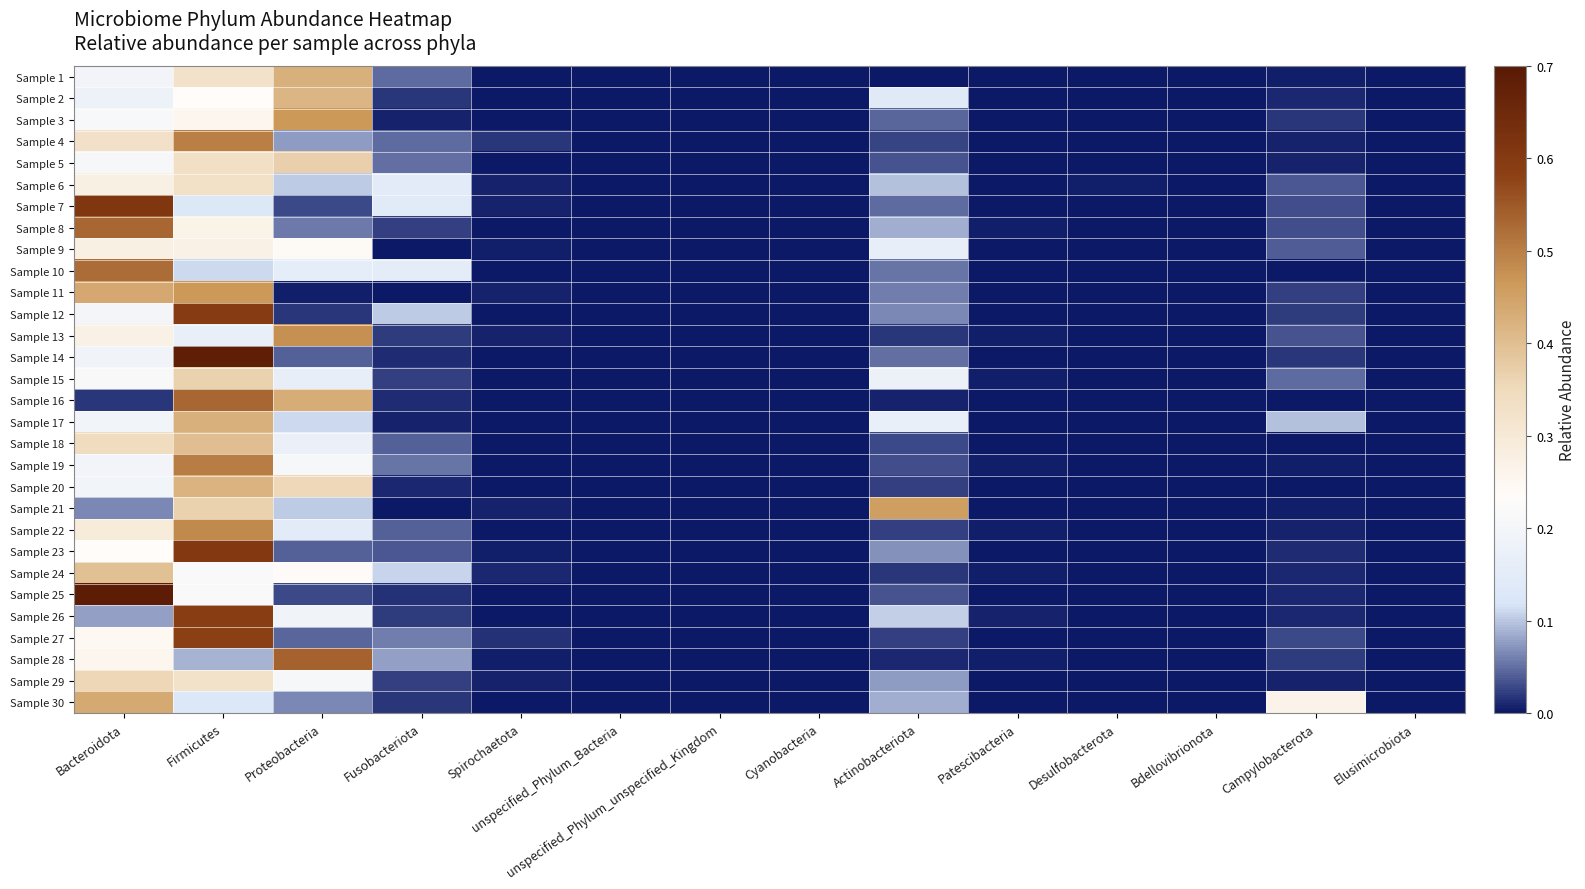

Reading left to right, list all the values displayed in this chart.

Sample 1: Bacteroidota=0.2	Firmicutes=0.3	Proteobacteria=0.4	Fusobacteriota=0.0	Spirochaetota=0.0	unspecified_Phylum_Bacteria=0.0	unspecified_Phylum_unspecified_Kingdom=0.0	Cyanobacteria=0.0	Actinobacteriota=0.0	Patescibacteria=0.0	Desulfobacterota=0.0	Bdellovibrionota=0.0	Campylobacterota=0.0	Elusimicrobiota=0.0
Sample 2: Bacteroidota=0.2	Firmicutes=0.2	Proteobacteria=0.4	Fusobacteriota=0.0	Spirochaetota=0.0	unspecified_Phylum_Bacteria=0.0	unspecified_Phylum_unspecified_Kingdom=0.0	Cyanobacteria=0.0	Actinobacteriota=0.1	Patescibacteria=0.0	Desulfobacterota=0.0	Bdellovibrionota=0.0	Campylobacterota=0.0	Elusimicrobiota=0.0
Sample 3: Bacteroidota=0.2	Firmicutes=0.3	Proteobacteria=0.5	Fusobacteriota=0.0	Spirochaetota=0.0	unspecified_Phylum_Bacteria=0.0	unspecified_Phylum_unspecified_Kingdom=0.0	Cyanobacteria=0.0	Actinobacteriota=0.0	Patescibacteria=0.0	Desulfobacterota=0.0	Bdellovibrionota=0.0	Campylobacterota=0.0	Elusimicrobiota=0.0
Sample 4: Bacteroidota=0.3	Firmicutes=0.5	Proteobacteria=0.1	Fusobacteriota=0.0	Spirochaetota=0.0	unspecified_Phylum_Bacteria=0.0	unspecified_Phylum_unspecified_Kingdom=0.0	Cyanobacteria=0.0	Actinobacteriota=0.0	Patescibacteria=0.0	Desulfobacterota=0.0	Bdellovibrionota=0.0	Campylobacterota=0.0	Elusimicrobiota=0.0
Sample 5: Bacteroidota=0.2	Firmicutes=0.3	Proteobacteria=0.4	Fusobacteriota=0.1	Spirochaetota=0.0	unspecified_Phylum_Bacteria=0.0	unspecified_Phylum_unspecified_Kingdom=0.0	Cyanobacteria=0.0	Actinobacteriota=0.0	Patescibacteria=0.0	Desulfobacterota=0.0	Bdellovibrionota=0.0	Campylobacterota=0.0	Elusimicrobiota=0.0
Sample 6: Bacteroidota=0.3	Firmicutes=0.3	Proteobacteria=0.1	Fusobacteriota=0.1	Spirochaetota=0.0	unspecified_Phylum_Bacteria=0.0	unspecified_Phylum_unspecified_Kingdom=0.0	Cyanobacteria=0.0	Actinobacteriota=0.1	Patescibacteria=0.0	Desulfobacterota=0.0	Bdellovibrionota=0.0	Campylobacterota=0.0	Elusimicrobiota=0.0
Sample 7: Bacteroidota=0.6	Firmicutes=0.1	Proteobacteria=0.0	Fusobacteriota=0.1	Spirochaetota=0.0	unspecified_Phylum_Bacteria=0.0	unspecified_Phylum_unspecified_Kingdom=0.0	Cyanobacteria=0.0	Actinobacteriota=0.0	Patescibacteria=0.0	Desulfobacterota=0.0	Bdellovibrionota=0.0	Campylobacterota=0.0	Elusimicrobiota=0.0
Sample 8: Bacteroidota=0.5	Firmicutes=0.3	Proteobacteria=0.1	Fusobacteriota=0.0	Spirochaetota=0.0	unspecified_Phylum_Bacteria=0.0	unspecified_Phylum_unspecified_Kingdom=0.0	Cyanobacteria=0.0	Actinobacteriota=0.1	Patescibacteria=0.0	Desulfobacterota=0.0	Bdellovibrionota=0.0	Campylobacterota=0.0	Elusimicrobiota=0.0
Sample 9: Bacteroidota=0.3	Firmicutes=0.3	Proteobacteria=0.2	Fusobacteriota=0.0	Spirochaetota=0.0	unspecified_Phylum_Bacteria=0.0	unspecified_Phylum_unspecified_Kingdom=0.0	Cyanobacteria=0.0	Actinobacteriota=0.2	Patescibacteria=0.0	Desulfobacterota=0.0	Bdellovibrionota=0.0	Campylobacterota=0.0	Elusimicrobiota=0.0
Sample 10: Bacteroidota=0.5	Firmicutes=0.1	Proteobacteria=0.2	Fusobacteriota=0.2	Spirochaetota=0.0	unspecified_Phylum_Bacteria=0.0	unspecified_Phylum_unspecified_Kingdom=0.0	Cyanobacteria=0.0	Actinobacteriota=0.1	Patescibacteria=0.0	Desulfobacterota=0.0	Bdellovibrionota=0.0	Campylobacterota=0.0	Elusimicrobiota=0.0
Sample 11: Bacteroidota=0.4	Firmicutes=0.5	Proteobacteria=0.0	Fusobacteriota=0.0	Spirochaetota=0.0	unspecified_Phylum_Bacteria=0.0	unspecified_Phylum_unspecified_Kingdom=0.0	Cyanobacteria=0.0	Actinobacteriota=0.1	Patescibacteria=0.0	Desulfobacterota=0.0	Bdellovibrionota=0.0	Campylobacterota=0.0	Elusimicrobiota=0.0
Sample 12: Bacteroidota=0.2	Firmicutes=0.6	Proteobacteria=0.0	Fusobacteriota=0.1	Spirochaetota=0.0	unspecified_Phylum_Bacteria=0.0	unspecified_Phylum_unspecified_Kingdom=0.0	Cyanobacteria=0.0	Actinobacteriota=0.1	Patescibacteria=0.0	Desulfobacterota=0.0	Bdellovibrionota=0.0	Campylobacterota=0.0	Elusimicrobiota=0.0
Sample 13: Bacteroidota=0.3	Firmicutes=0.2	Proteobacteria=0.5	Fusobacteriota=0.0	Spirochaetota=0.0	unspecified_Phylum_Bacteria=0.0	unspecified_Phylum_unspecified_Kingdom=0.0	Cyanobacteria=0.0	Actinobacteriota=0.0	Patescibacteria=0.0	Desulfobacterota=0.0	Bdellovibrionota=0.0	Campylobacterota=0.0	Elusimicrobiota=0.0
Sample 14: Bacteroidota=0.2	Firmicutes=0.7	Proteobacteria=0.0	Fusobacteriota=0.0	Spirochaetota=0.0	unspecified_Phylum_Bacteria=0.0	unspecified_Phylum_unspecified_Kingdom=0.0	Cyanobacteria=0.0	Actinobacteriota=0.1	Patescibacteria=0.0	Desulfobacterota=0.0	Bdellovibrionota=0.0	Campylobacterota=0.0	Elusimicrobiota=0.0
Sample 15: Bacteroidota=0.2	Firmicutes=0.4	Proteobacteria=0.2	Fusobacteriota=0.0	Spirochaetota=0.0	unspecified_Phylum_Bacteria=0.0	unspecified_Phylum_unspecified_Kingdom=0.0	Cyanobacteria=0.0	Actinobacteriota=0.2	Patescibacteria=0.0	Desulfobacterota=0.0	Bdellovibrionota=0.0	Campylobacterota=0.0	Elusimicrobiota=0.0
Sample 16: Bacteroidota=0.0	Firmicutes=0.5	Proteobacteria=0.4	Fusobacteriota=0.0	Spirochaetota=0.0	unspecified_Phylum_Bacteria=0.0	unspecified_Phylum_unspecified_Kingdom=0.0	Cyanobacteria=0.0	Actinobacteriota=0.0	Patescibacteria=0.0	Desulfobacterota=0.0	Bdellovibrionota=0.0	Campylobacterota=0.0	Elusimicrobiota=0.0
Sample 17: Bacteroidota=0.2	Firmicutes=0.4	Proteobacteria=0.1	Fusobacteriota=0.0	Spirochaetota=0.0	unspecified_Phylum_Bacteria=0.0	unspecified_Phylum_unspecified_Kingdom=0.0	Cyanobacteria=0.0	Actinobacteriota=0.2	Patescibacteria=0.0	Desulfobacterota=0.0	Bdellovibrionota=0.0	Campylobacterota=0.1	Elusimicrobiota=0.0
Sample 18: Bacteroidota=0.3	Firmicutes=0.4	Proteobacteria=0.2	Fusobacteriota=0.0	Spirochaetota=0.0	unspecified_Phylum_Bacteria=0.0	unspecified_Phylum_unspecified_Kingdom=0.0	Cyanobacteria=0.0	Actinobacteriota=0.0	Patescibacteria=0.0	Desulfobacterota=0.0	Bdellovibrionota=0.0	Campylobacterota=0.0	Elusimicrobiota=0.0
Sample 19: Bacteroidota=0.2	Firmicutes=0.5	Proteobacteria=0.2	Fusobacteriota=0.1	Spirochaetota=0.0	unspecified_Phylum_Bacteria=0.0	unspecified_Phylum_unspecified_Kingdom=0.0	Cyanobacteria=0.0	Actinobacteriota=0.0	Patescibacteria=0.0	Desulfobacterota=0.0	Bdellovibrionota=0.0	Campylobacterota=0.0	Elusimicrobiota=0.0
Sample 20: Bacteroidota=0.2	Firmicutes=0.4	Proteobacteria=0.4	Fusobacteriota=0.0	Spirochaetota=0.0	unspecified_Phylum_Bacteria=0.0	unspecified_Phylum_unspecified_Kingdom=0.0	Cyanobacteria=0.0	Actinobacteriota=0.0	Patescibacteria=0.0	Desulfobacterota=0.0	Bdellovibrionota=0.0	Campylobacterota=0.0	Elusimicrobiota=0.0
Sample 21: Bacteroidota=0.1	Firmicutes=0.4	Proteobacteria=0.1	Fusobacteriota=0.0	Spirochaetota=0.0	unspecified_Phylum_Bacteria=0.0	unspecified_Phylum_unspecified_Kingdom=0.0	Cyanobacteria=0.0	Actinobacteriota=0.5	Patescibacteria=0.0	Desulfobacterota=0.0	Bdellovibrionota=0.0	Campylobacterota=0.0	Elusimicrobiota=0.0
Sample 22: Bacteroidota=0.3	Firmicutes=0.5	Proteobacteria=0.1	Fusobacteriota=0.0	Spirochaetota=0.0	unspecified_Phylum_Bacteria=0.0	unspecified_Phylum_unspecified_Kingdom=0.0	Cyanobacteria=0.0	Actinobacteriota=0.0	Patescibacteria=0.0	Desulfobacterota=0.0	Bdellovibrionota=0.0	Campylobacterota=0.0	Elusimicrobiota=0.0
Sample 23: Bacteroidota=0.2	Firmicutes=0.6	Proteobacteria=0.0	Fusobacteriota=0.0	Spirochaetota=0.0	unspecified_Phylum_Bacteria=0.0	unspecified_Phylum_unspecified_Kingdom=0.0	Cyanobacteria=0.0	Actinobacteriota=0.1	Patescibacteria=0.0	Desulfobacterota=0.0	Bdellovibrionota=0.0	Campylobacterota=0.0	Elusimicrobiota=0.0
Sample 24: Bacteroidota=0.4	Firmicutes=0.2	Proteobacteria=0.2	Fusobacteriota=0.1	Spirochaetota=0.0	unspecified_Phylum_Bacteria=0.0	unspecified_Phylum_unspecified_Kingdom=0.0	Cyanobacteria=0.0	Actinobacteriota=0.0	Patescibacteria=0.0	Desulfobacterota=0.0	Bdellovibrionota=0.0	Campylobacterota=0.0	Elusimicrobiota=0.0
Sample 25: Bacteroidota=0.7	Firmicutes=0.2	Proteobacteria=0.0	Fusobacteriota=0.0	Spirochaetota=0.0	unspecified_Phylum_Bacteria=0.0	unspecified_Phylum_unspecified_Kingdom=0.0	Cyanobacteria=0.0	Actinobacteriota=0.0	Patescibacteria=0.0	Desulfobacterota=0.0	Bdellovibrionota=0.0	Campylobacterota=0.0	Elusimicrobiota=0.0
Sample 26: Bacteroidota=0.1	Firmicutes=0.6	Proteobacteria=0.2	Fusobacteriota=0.0	Spirochaetota=0.0	unspecified_Phylum_Bacteria=0.0	unspecified_Phylum_unspecified_Kingdom=0.0	Cyanobacteria=0.0	Actinobacteriota=0.1	Patescibacteria=0.0	Desulfobacterota=0.0	Bdellovibrionota=0.0	Campylobacterota=0.0	Elusimicrobiota=0.0
Sample 27: Bacteroidota=0.2	Firmicutes=0.6	Proteobacteria=0.0	Fusobacteriota=0.1	Spirochaetota=0.0	unspecified_Phylum_Bacteria=0.0	unspecified_Phylum_unspecified_Kingdom=0.0	Cyanobacteria=0.0	Actinobacteriota=0.0	Patescibacteria=0.0	Desulfobacterota=0.0	Bdellovibrionota=0.0	Campylobacterota=0.0	Elusimicrobiota=0.0
Sample 28: Bacteroidota=0.3	Firmicutes=0.1	Proteobacteria=0.5	Fusobacteriota=0.1	Spirochaetota=0.0	unspecified_Phylum_Bacteria=0.0	unspecified_Phylum_unspecified_Kingdom=0.0	Cyanobacteria=0.0	Actinobacteriota=0.0	Patescibacteria=0.0	Desulfobacterota=0.0	Bdellovibrionota=0.0	Campylobacterota=0.0	Elusimicrobiota=0.0
Sample 29: Bacteroidota=0.4	Firmicutes=0.3	Proteobacteria=0.2	Fusobacteriota=0.0	Spirochaetota=0.0	unspecified_Phylum_Bacteria=0.0	unspecified_Phylum_unspecified_Kingdom=0.0	Cyanobacteria=0.0	Actinobacteriota=0.1	Patescibacteria=0.0	Desulfobacterota=0.0	Bdellovibrionota=0.0	Campylobacterota=0.0	Elusimicrobiota=0.0
Sample 30: Bacteroidota=0.4	Firmicutes=0.1	Proteobacteria=0.1	Fusobacteriota=0.0	Spirochaetota=0.0	unspecified_Phylum_Bacteria=0.0	unspecified_Phylum_unspecified_Kingdom=0.0	Cyanobacteria=0.0	Actinobacteriota=0.1	Patescibacteria=0.0	Desulfobacterota=0.0	Bdellovibrionota=0.0	Campylobacterota=0.3	Elusimicrobiota=0.0